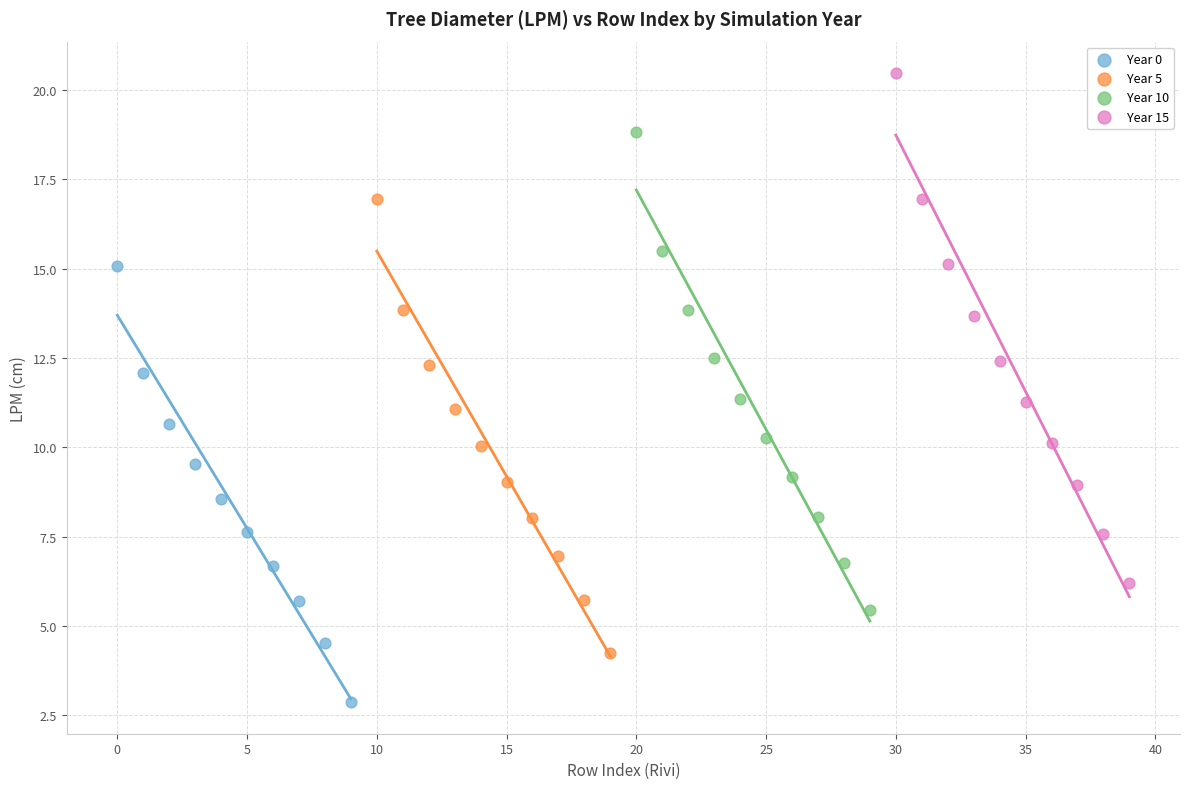

Which series reaches the maximum Y coordinate?

Year 15